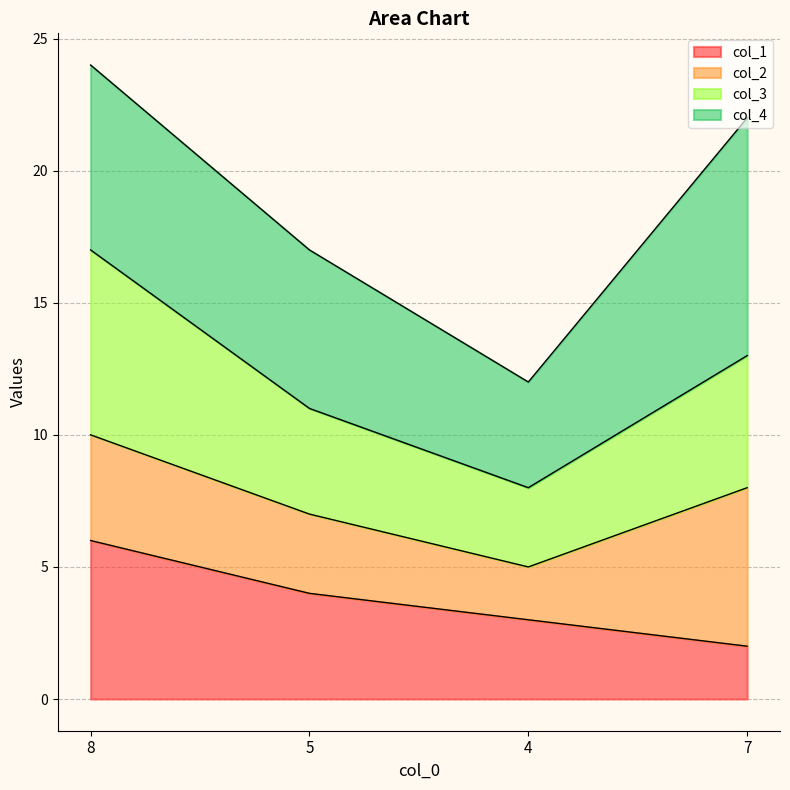

The value of col_1 at 4 is 3. True or false?

True